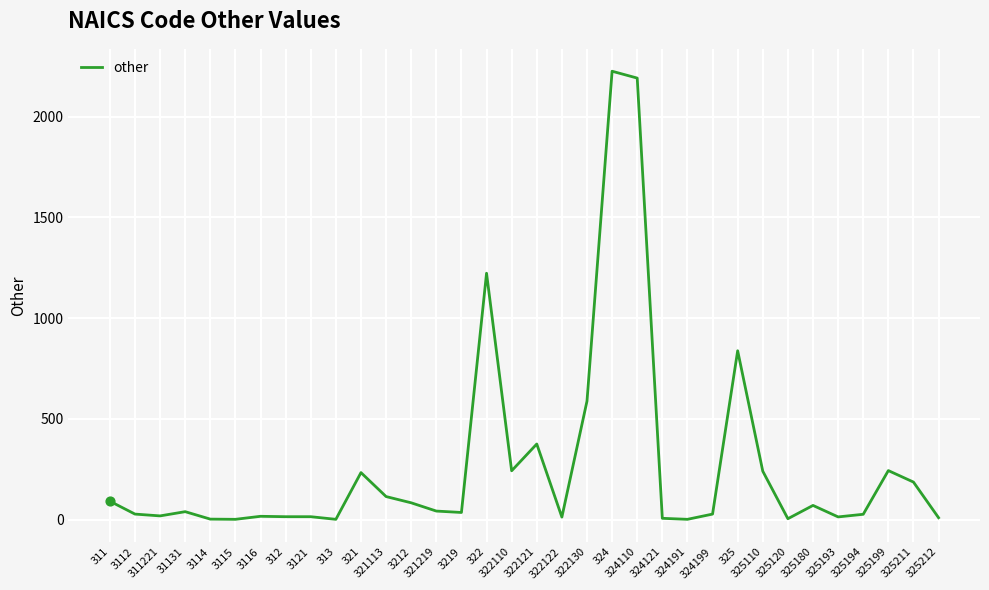

Which has a higher value, 3116 or 325199?

325199